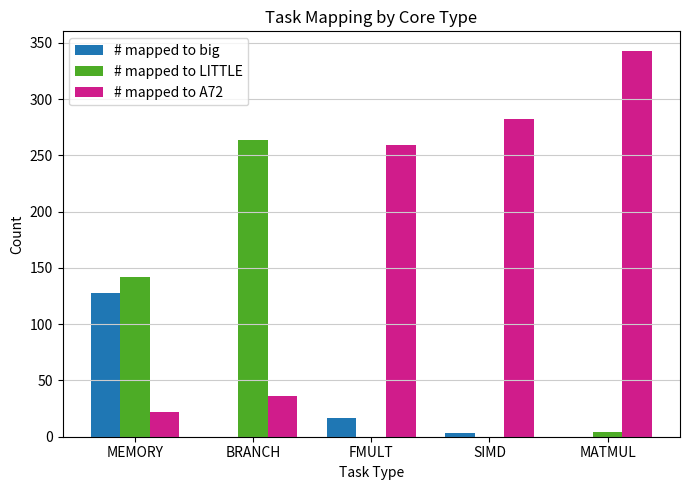

What is the sum of all # mapped to LITTLE values?

410